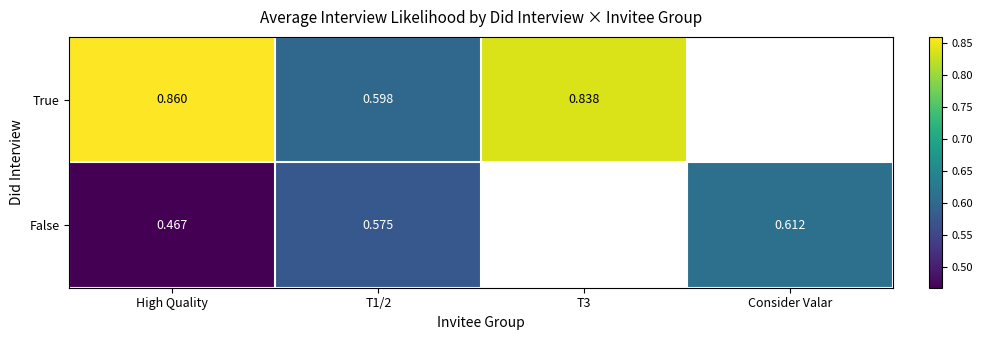

Is the value of True at T1/2 greater than the value of False at T1/2?

Yes